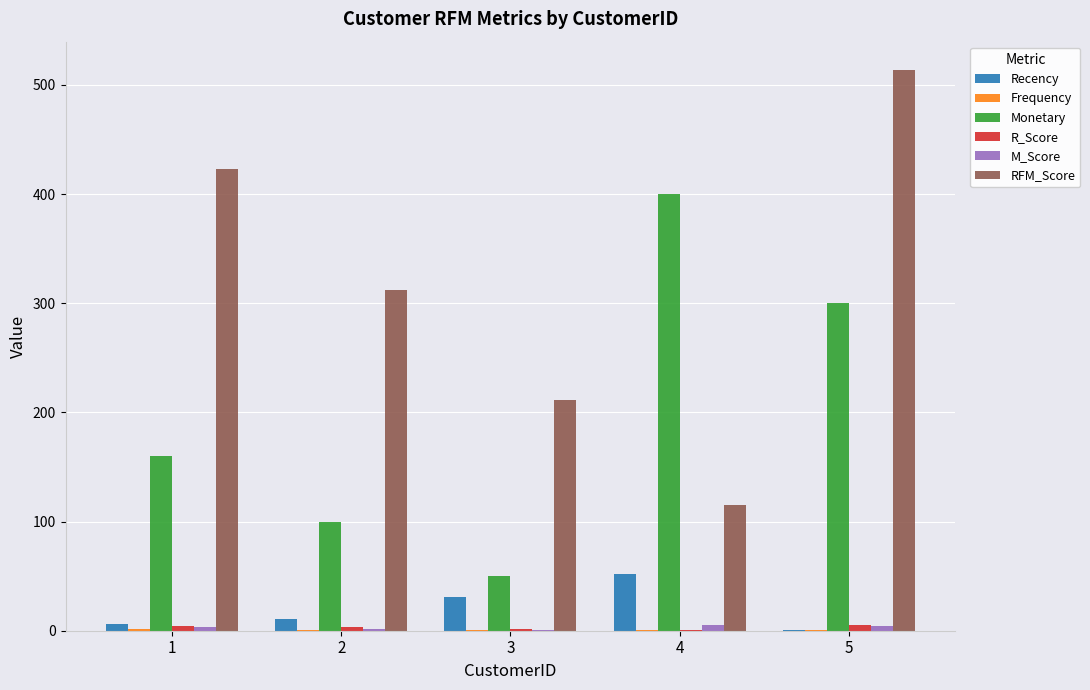

What is the maximum value shown in the chart?

514